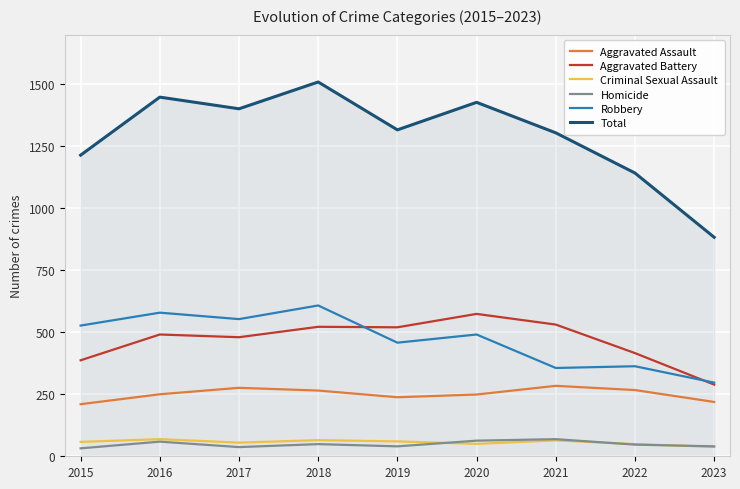

True or false: Aggravated Assault and Robbery intersect in this chart.

False